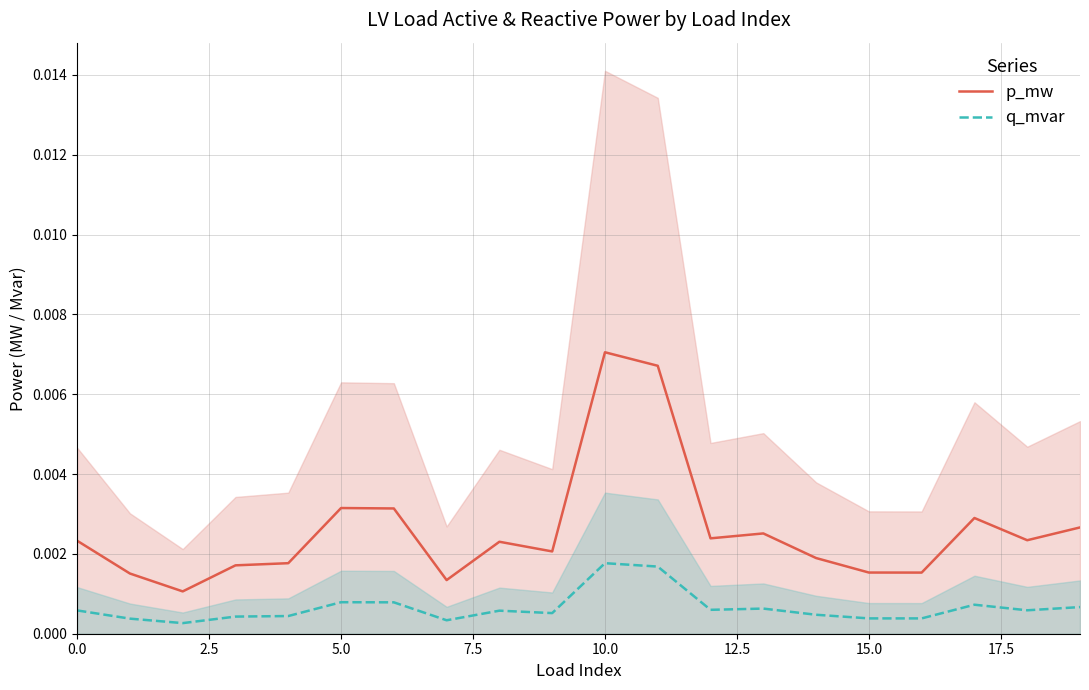

Between 10 and 12, which is larger?

10